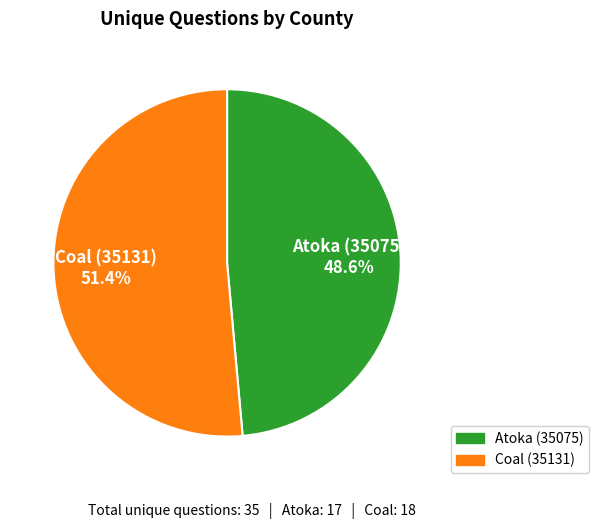

How many slices are in this pie chart?

2